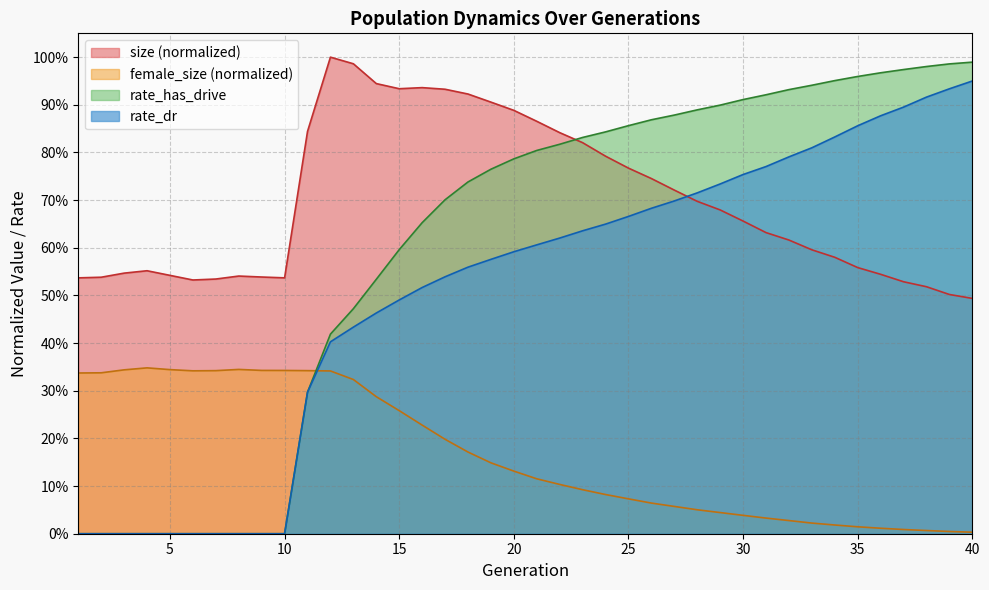

Between 31 and 39, which series saw the biggest shift?

rate_dr